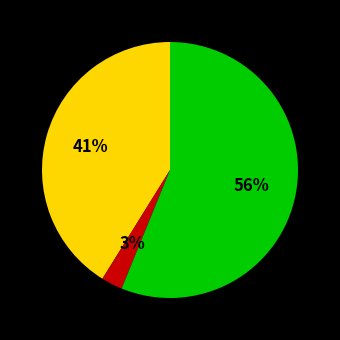

To the nearest percent, what is the average slice percentage?

33%